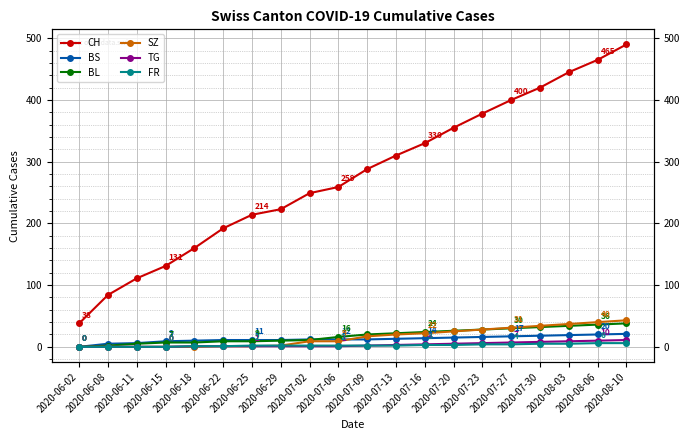

Does the chart have visible grid lines?

Yes